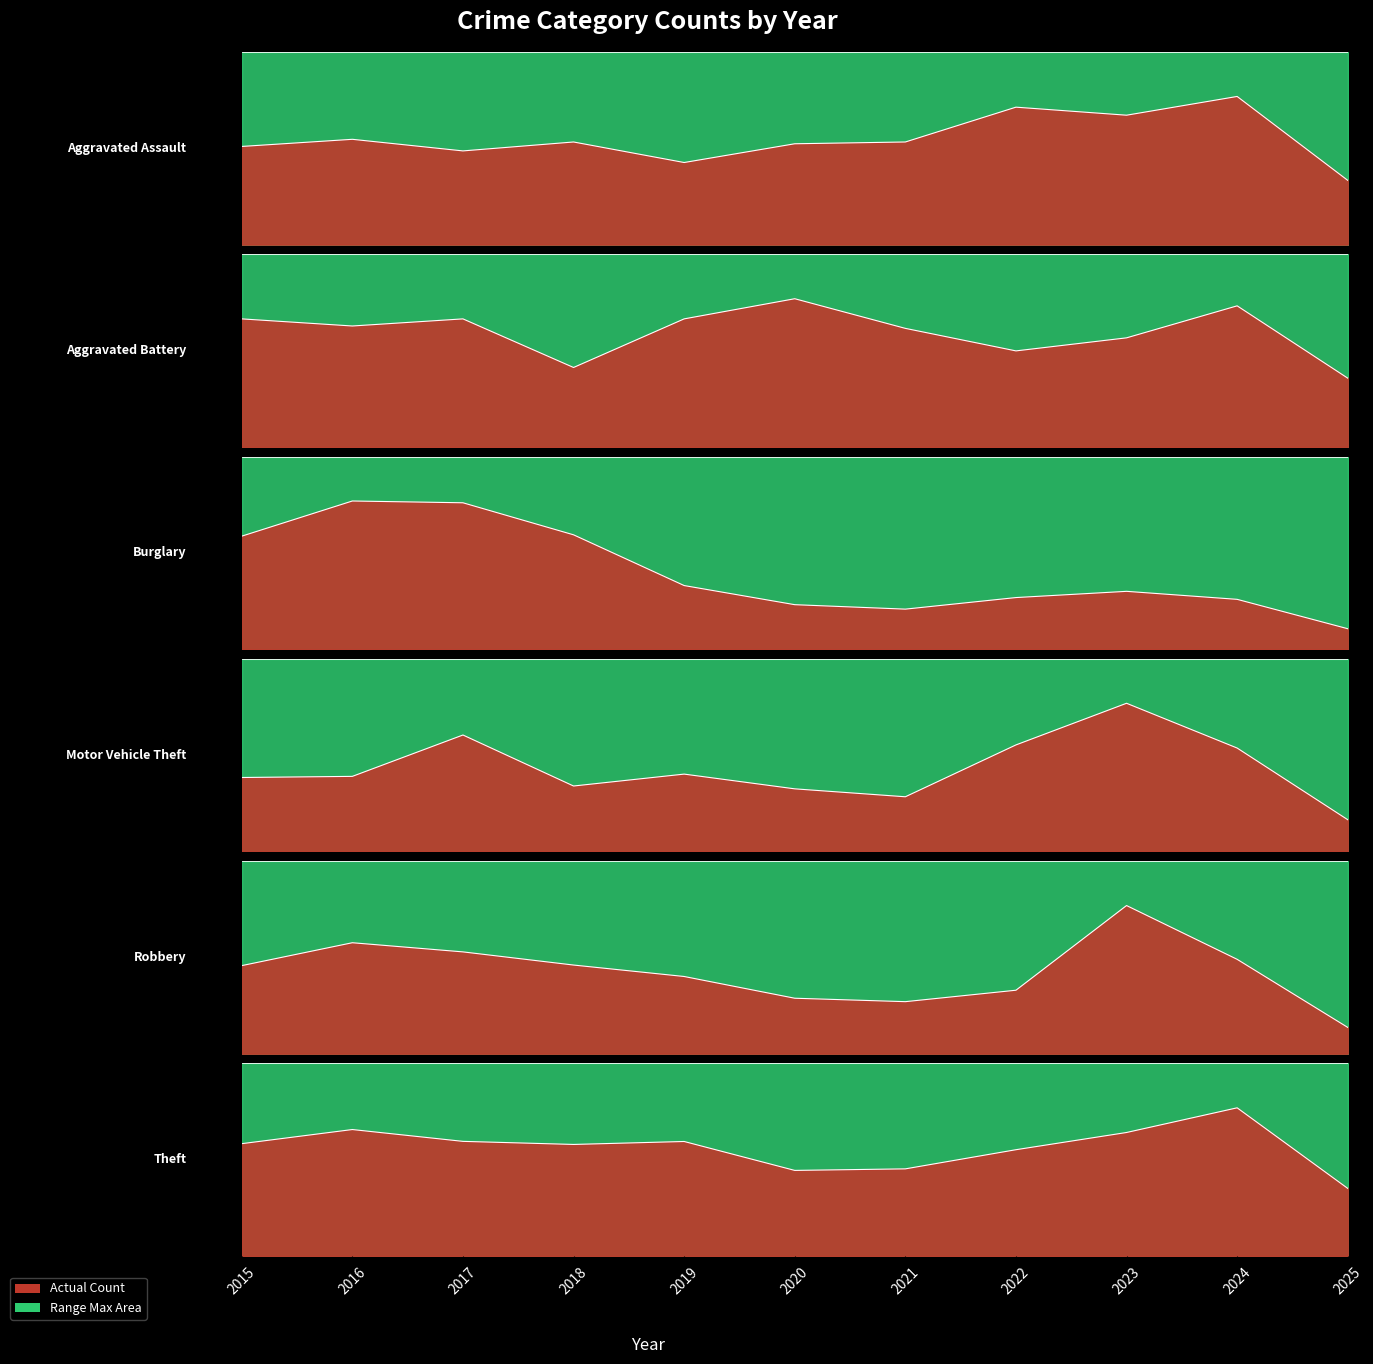

Where is Aggravated Battery nearest to the value 91?

2023